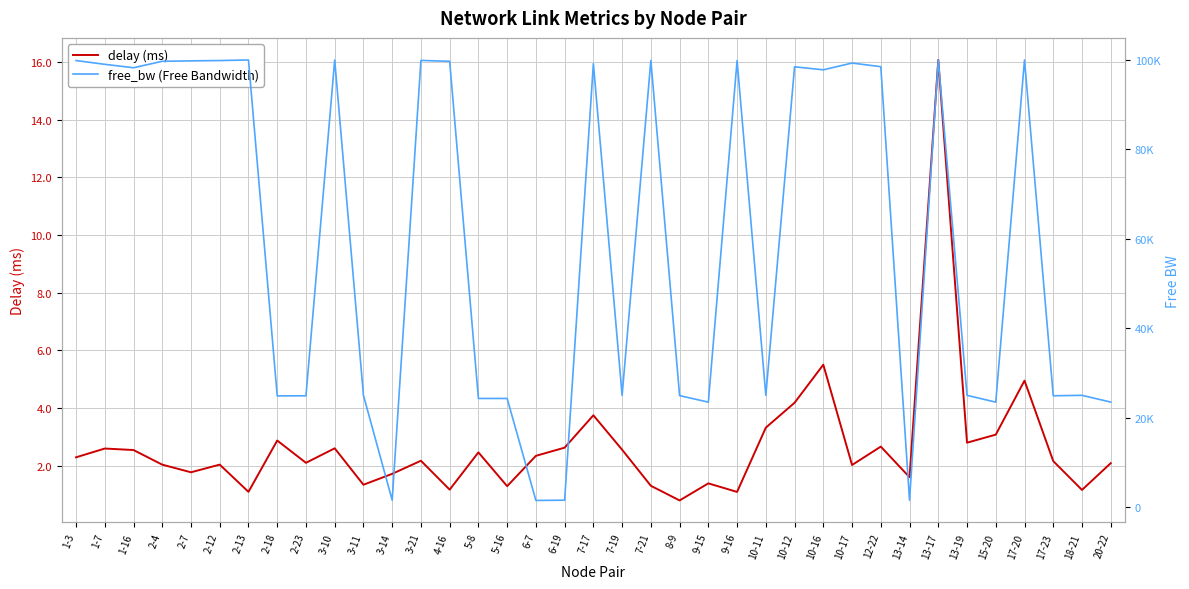

What is the smallest value displayed?

0.8